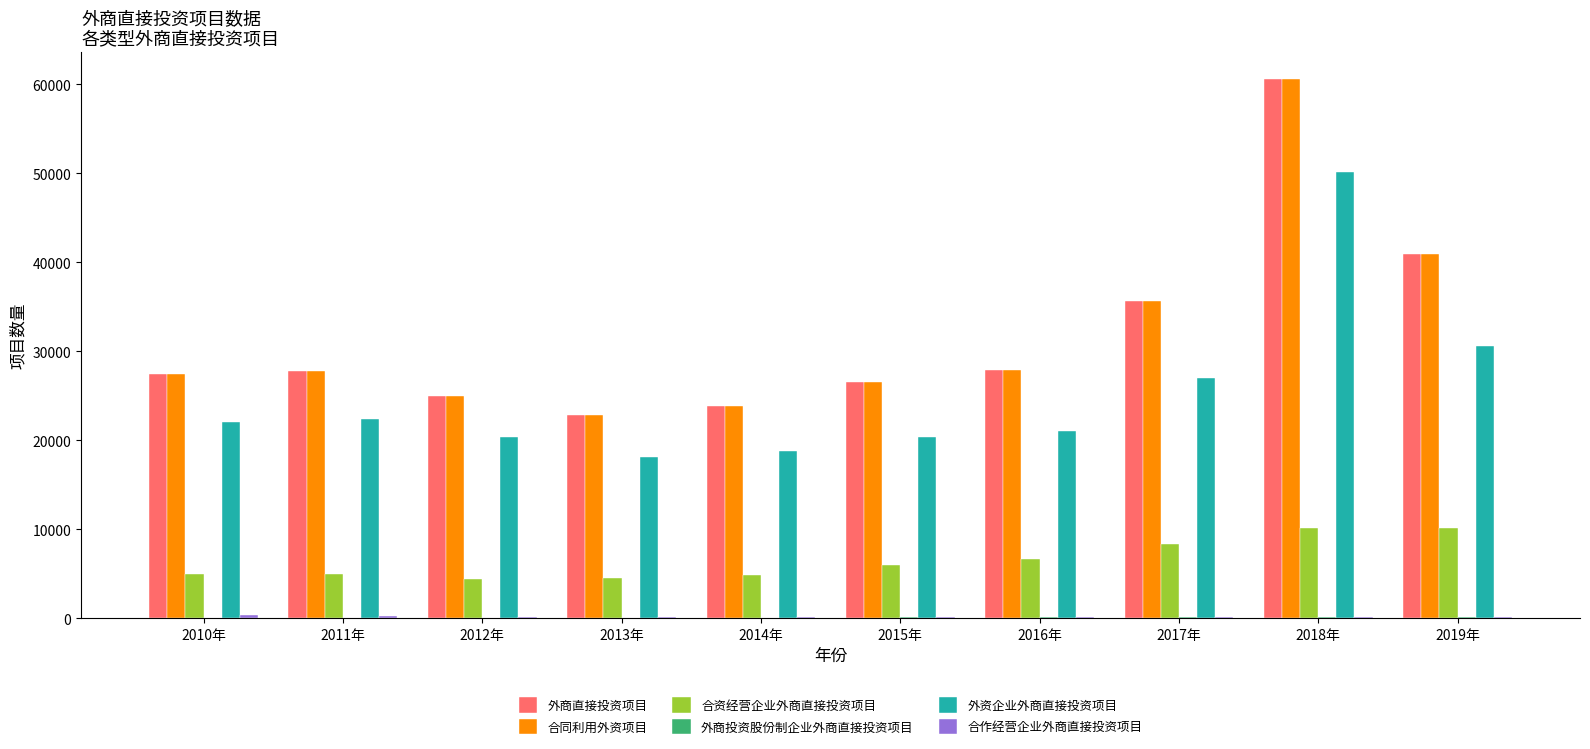

Is it true that 外商直接投资项目 equals 27420 at 2010年?

True